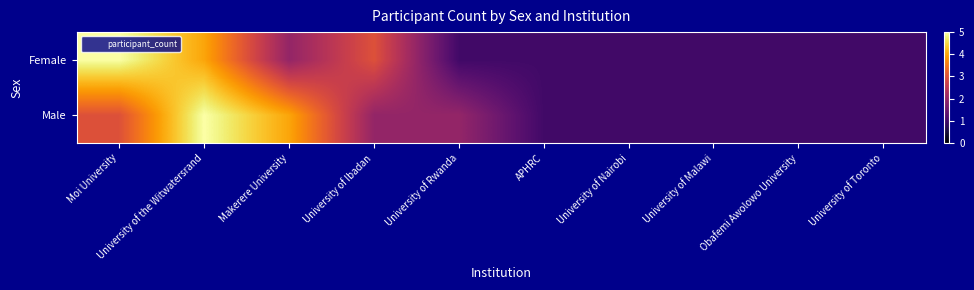

Between University of the Witwatersrand and University of Toronto, which is larger?

University of the Witwatersrand